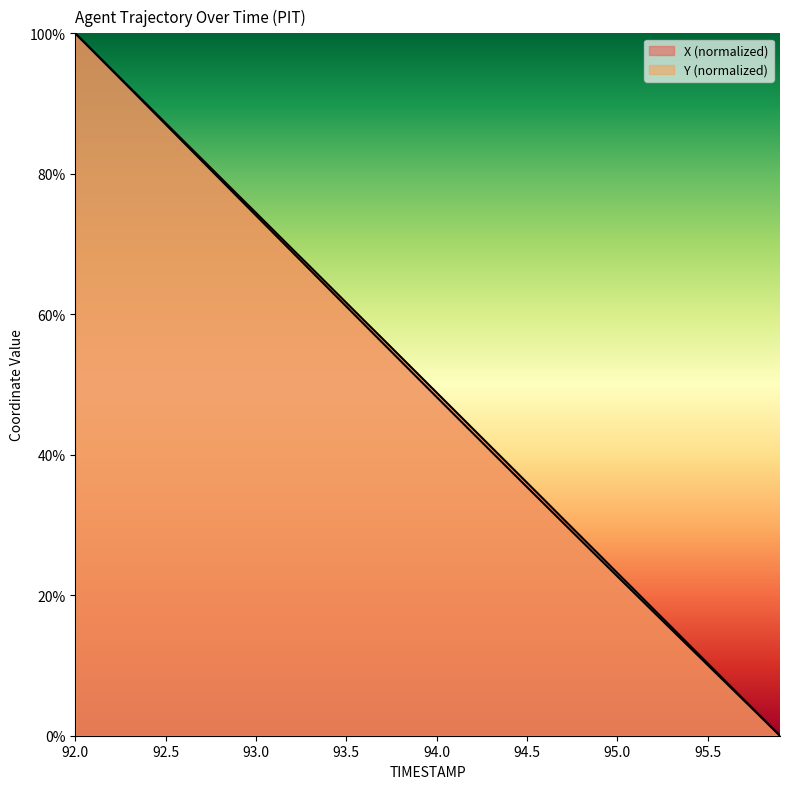

At which label does X first exceed 51?

92.0